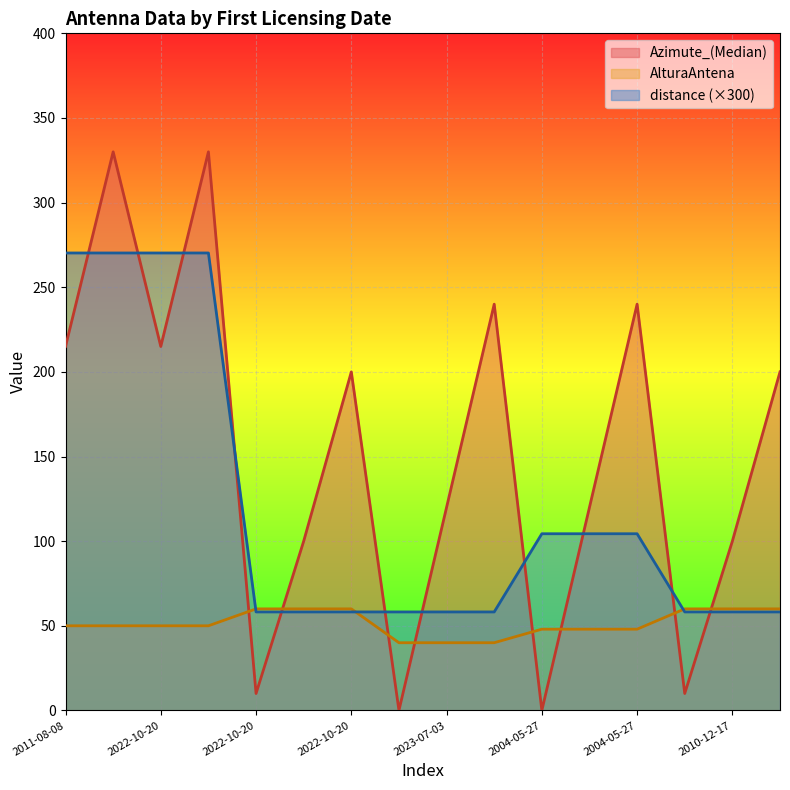

Which series has the largest total across all categories?

Azimute_(Median)